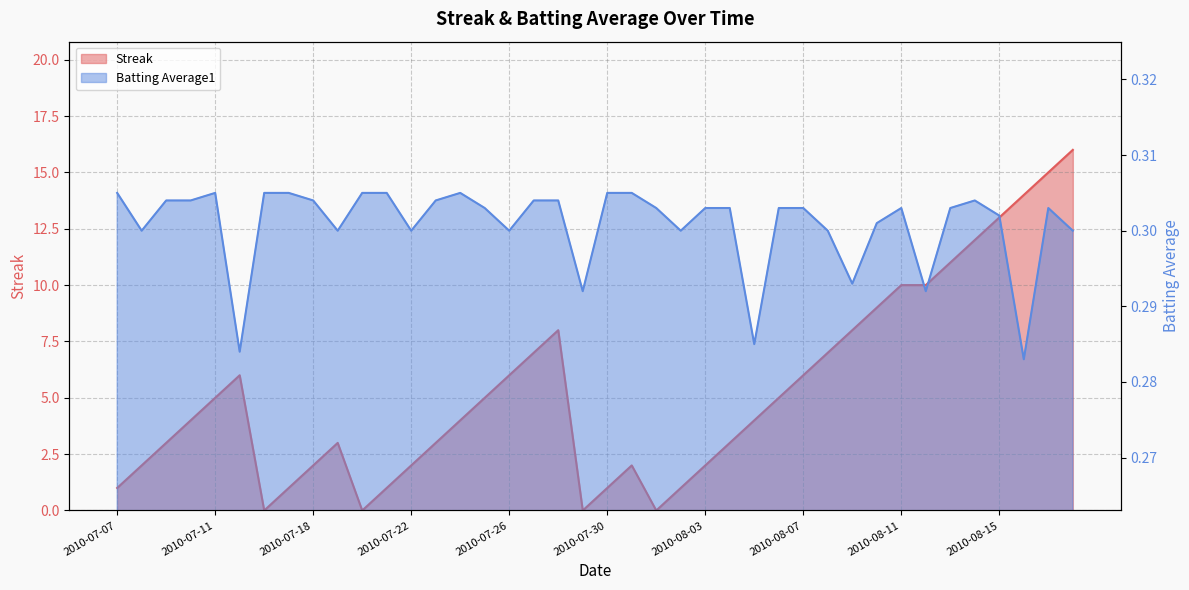

Rank the categories by Streak value from lowest to highest.

2010-07-16, 2010-07-20, 2010-07-29, 2010-08-01, 2010-07-07, 2010-07-17, 2010-07-21, 2010-07-30, 2010-08-02, 2010-07-08, 2010-07-18, 2010-07-22, 2010-07-31, 2010-08-03, 2010-07-09, 2010-07-19, 2010-07-23, 2010-08-04, 2010-07-10, 2010-07-24, 2010-08-05, 2010-07-11, 2010-07-25, 2010-08-06, 2010-07-15, 2010-07-26, 2010-08-07, 2010-07-27, 2010-08-08, 2010-07-28, 2010-08-09, 2010-08-10, 2010-08-11, 2010-08-12, 2010-08-13, 2010-08-14, 2010-08-15, 2010-08-16, 2010-08-17, 2010-08-18